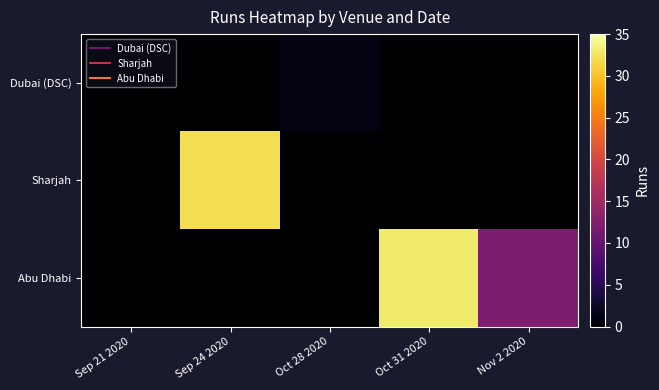

What is the difference between the highest and lowest values at Sep 24 2020?

32